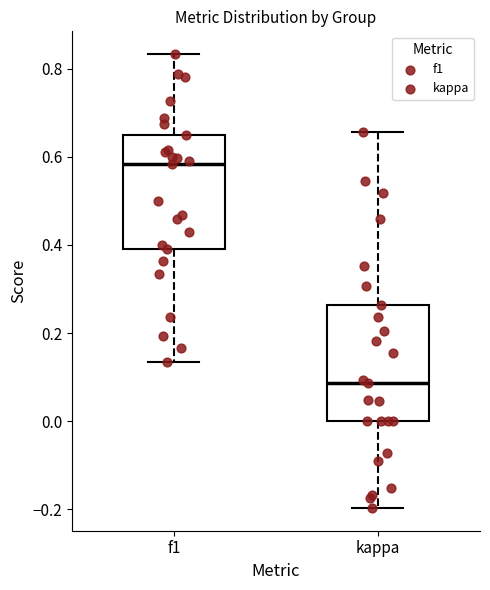

Where is the upper edge of the box for f1 on the y-axis? The values are not printed on the chart, so give them approximately, as read against the axis.

0.64